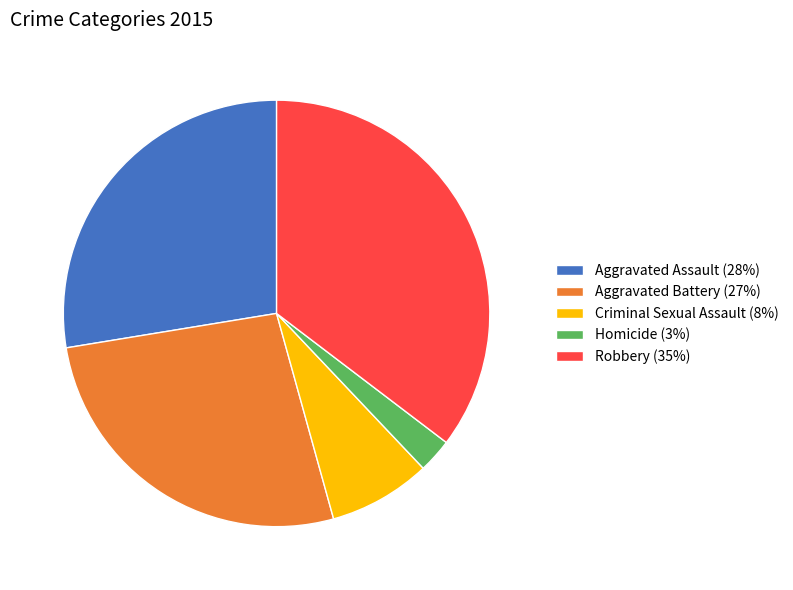

Approximately how many times larger is the value at Aggravated Battery compared to Criminal Sexual Assault?

3.4